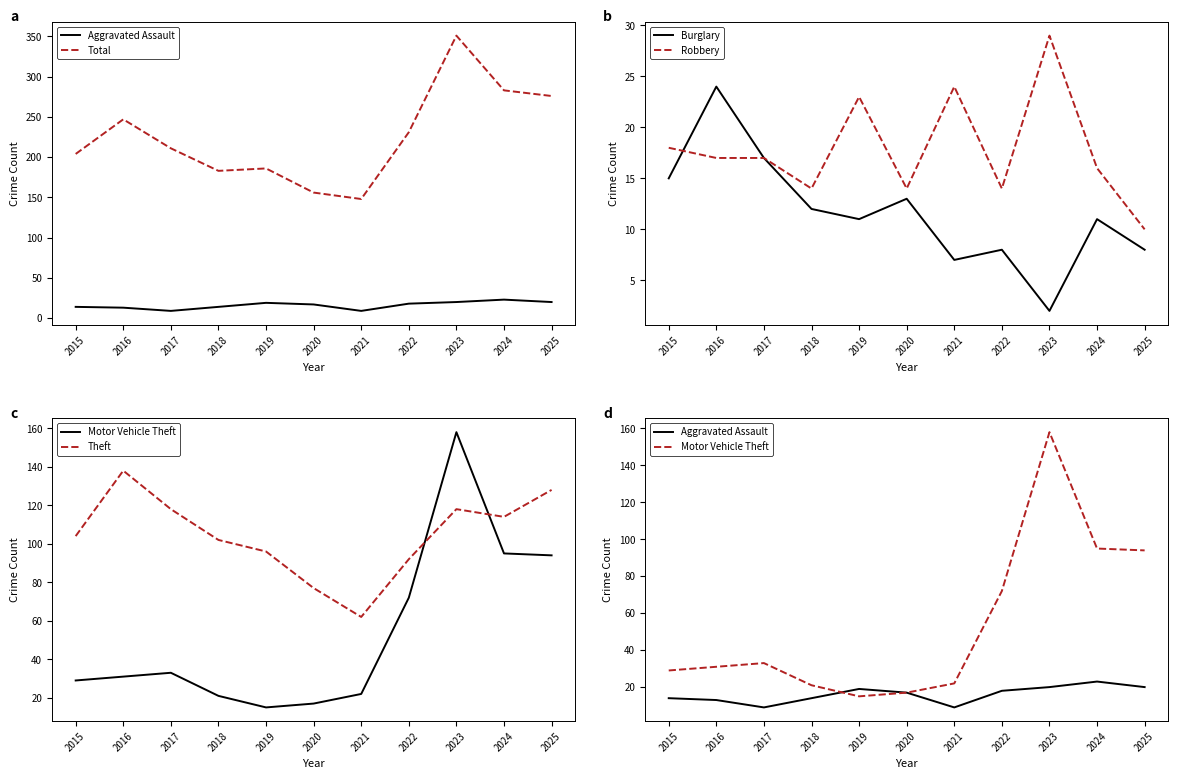

Which has a higher value, 2020 or 2021?

2020